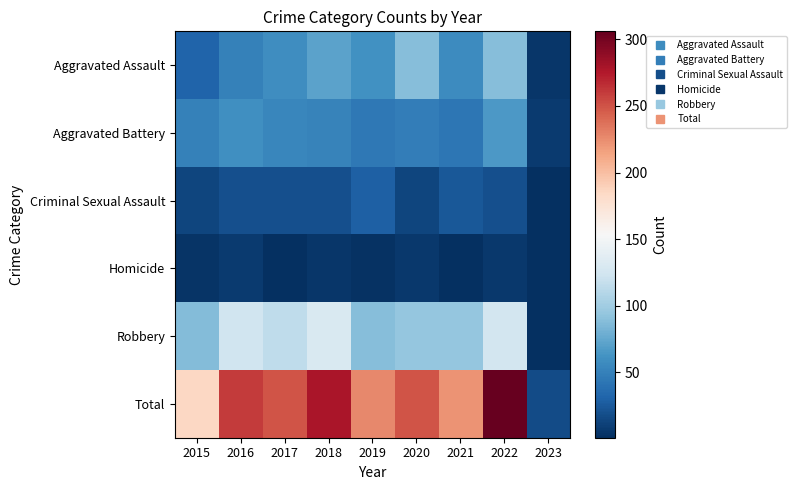

Which label corresponds to the largest value in the chart?

2022